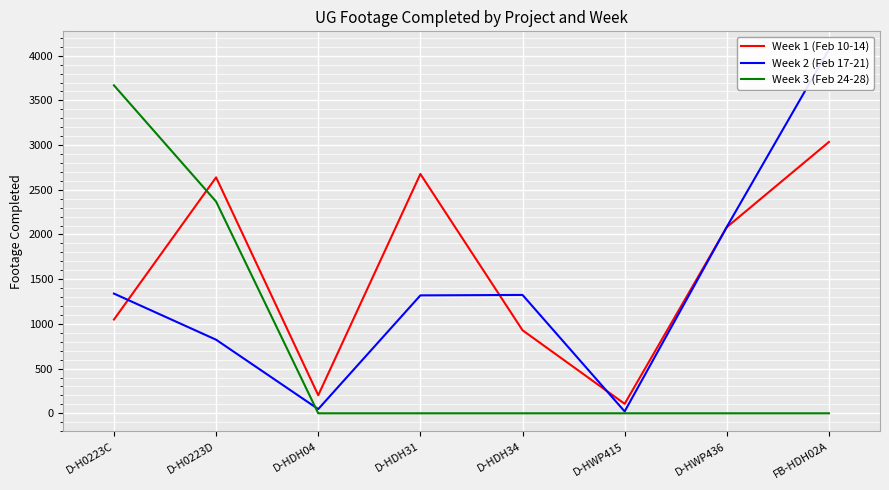

At D-H0223D, list the series in order from largest to smallest.

Week 1 (Feb 10-14), Week 3 (Feb 24-28), Week 2 (Feb 17-21)